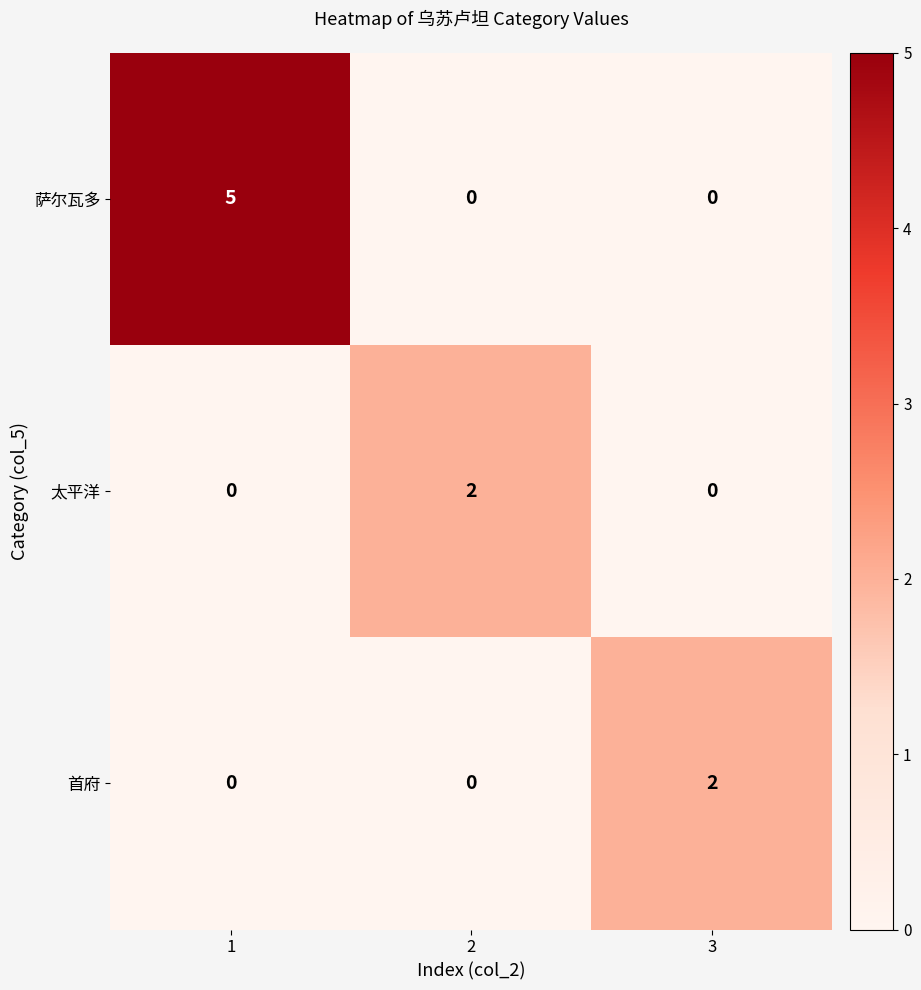

The value of 太平洋 at 2 is 1. True or false?

False